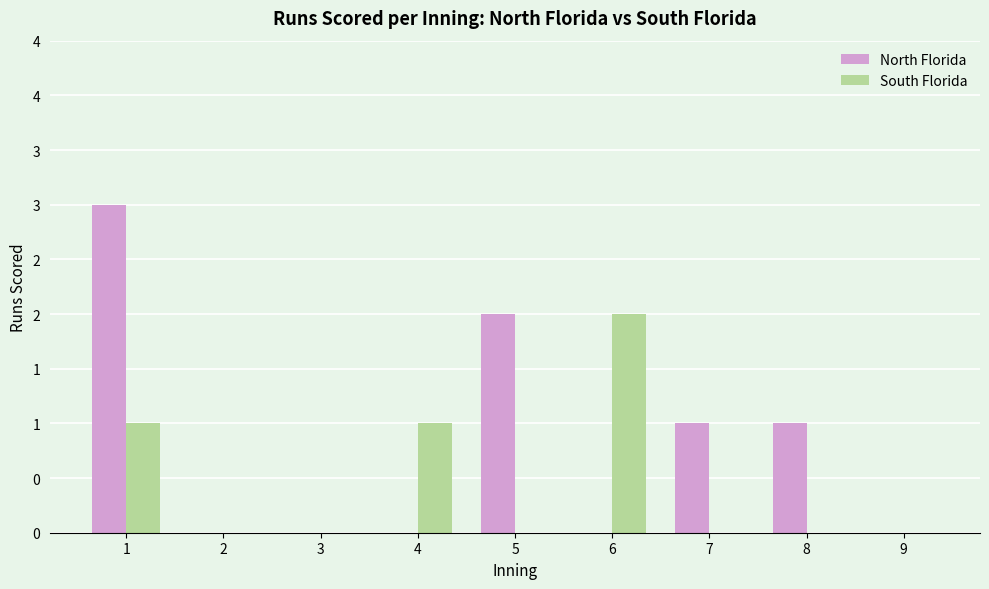

Are the bars horizontal?

No